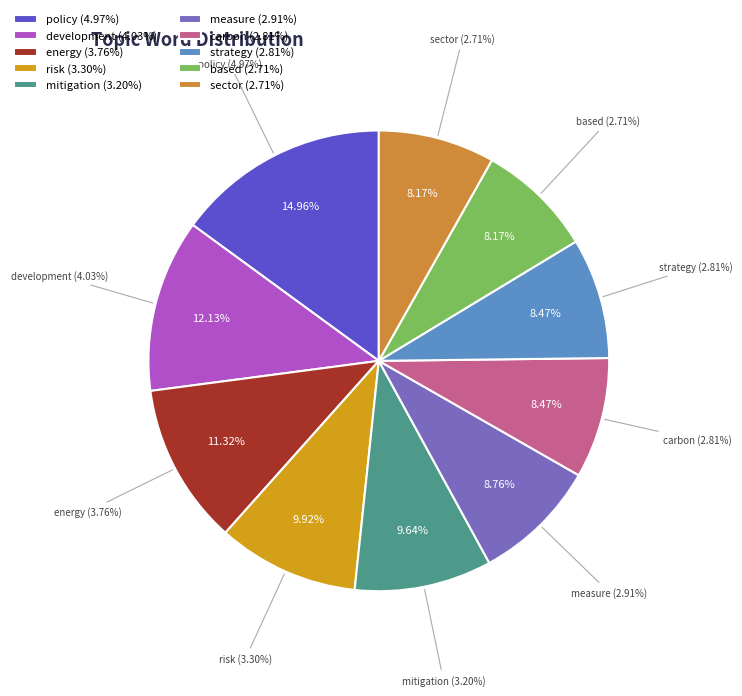

Count the number of slices in the pie.

10